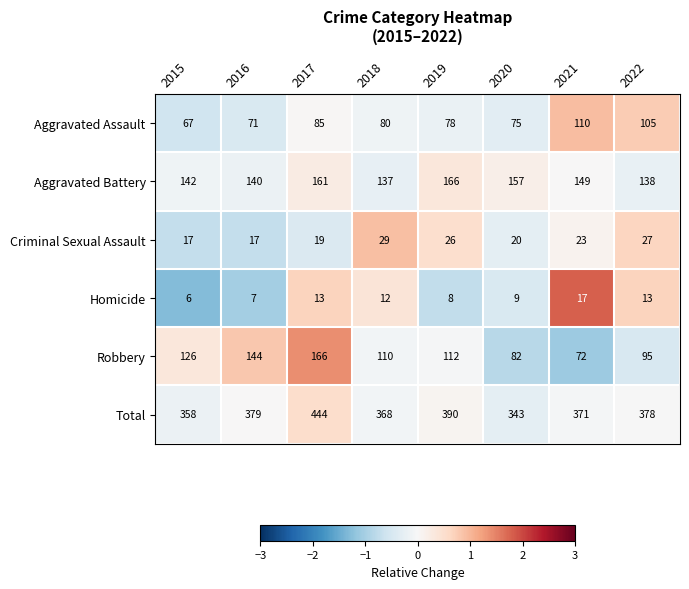

True or false: Criminal Sexual Assault has a value of 10 at 2021.

False